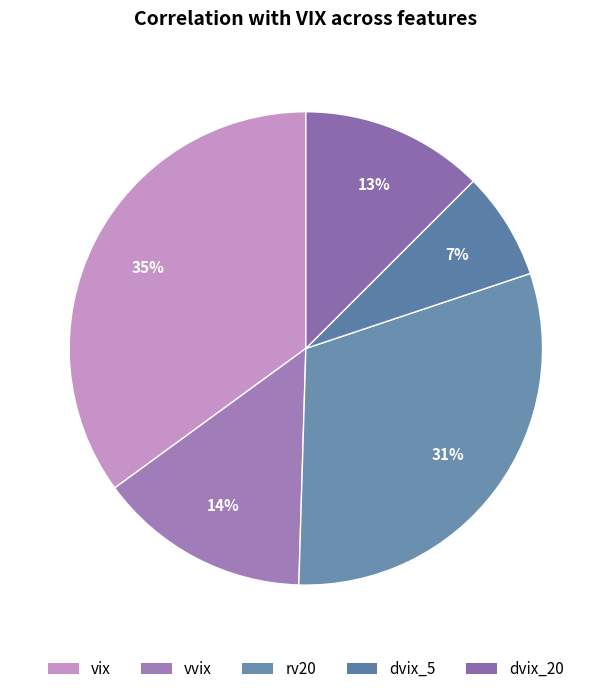

Is there a majority slice in this chart?

No